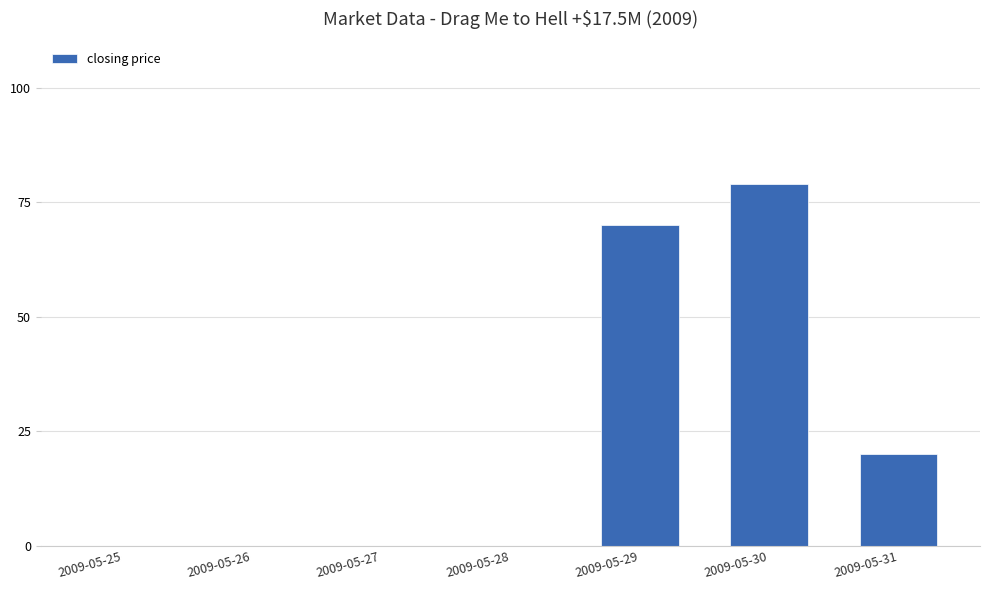

What is the change in value from 2009-05-26 to 2009-05-30?

+79